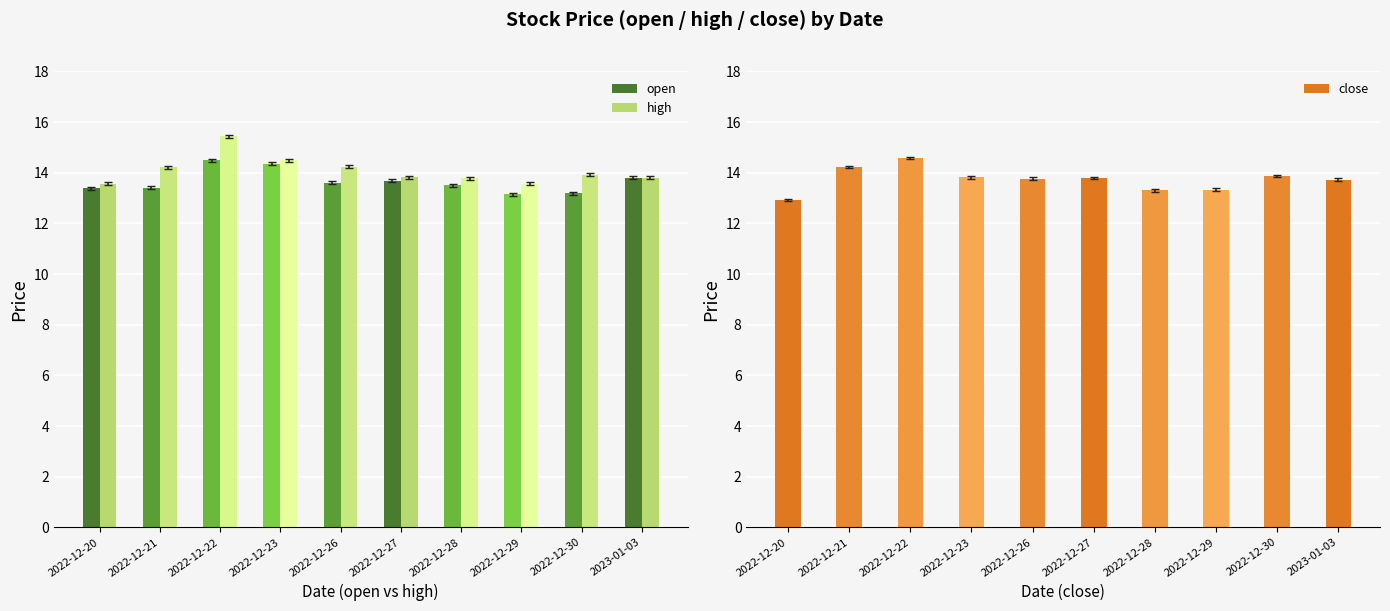

What is the minimum value shown in the chart?

12.9